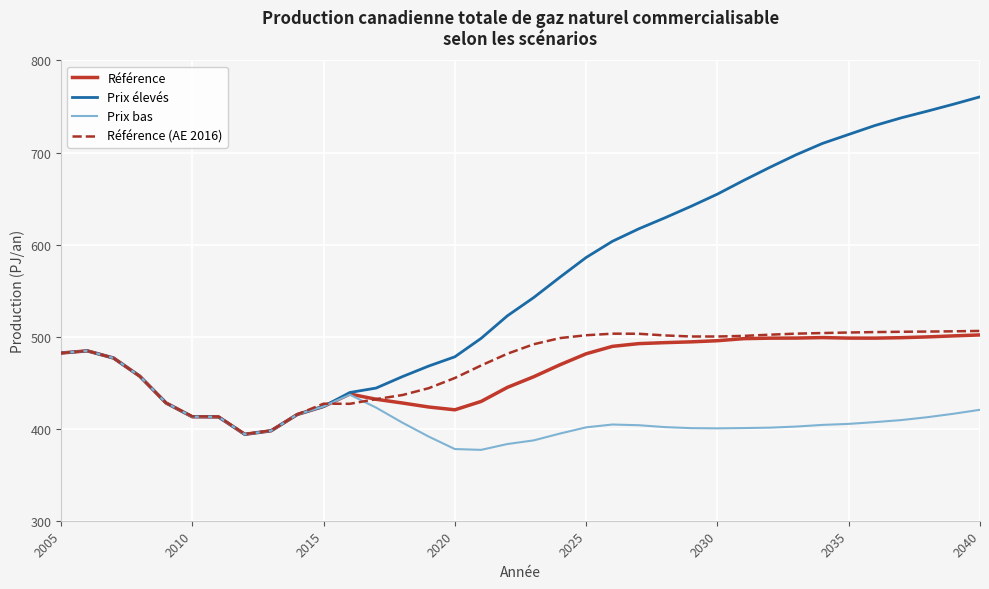

What is the maximum value shown in the chart?

760.5